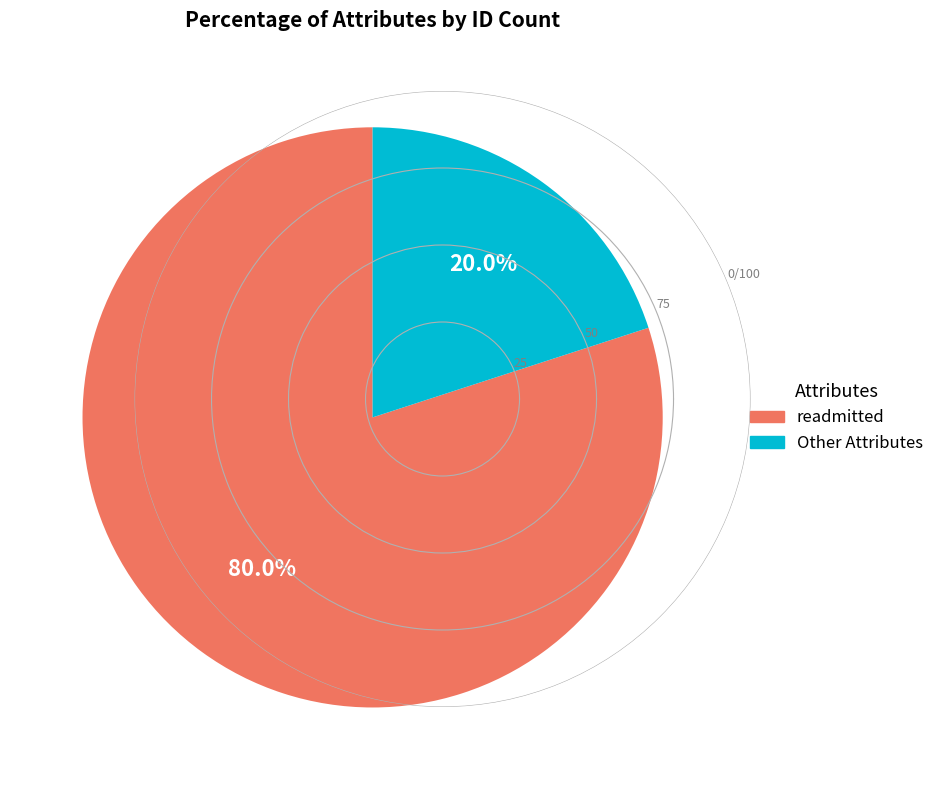

To the nearest percent, what is the average slice percentage?

50%